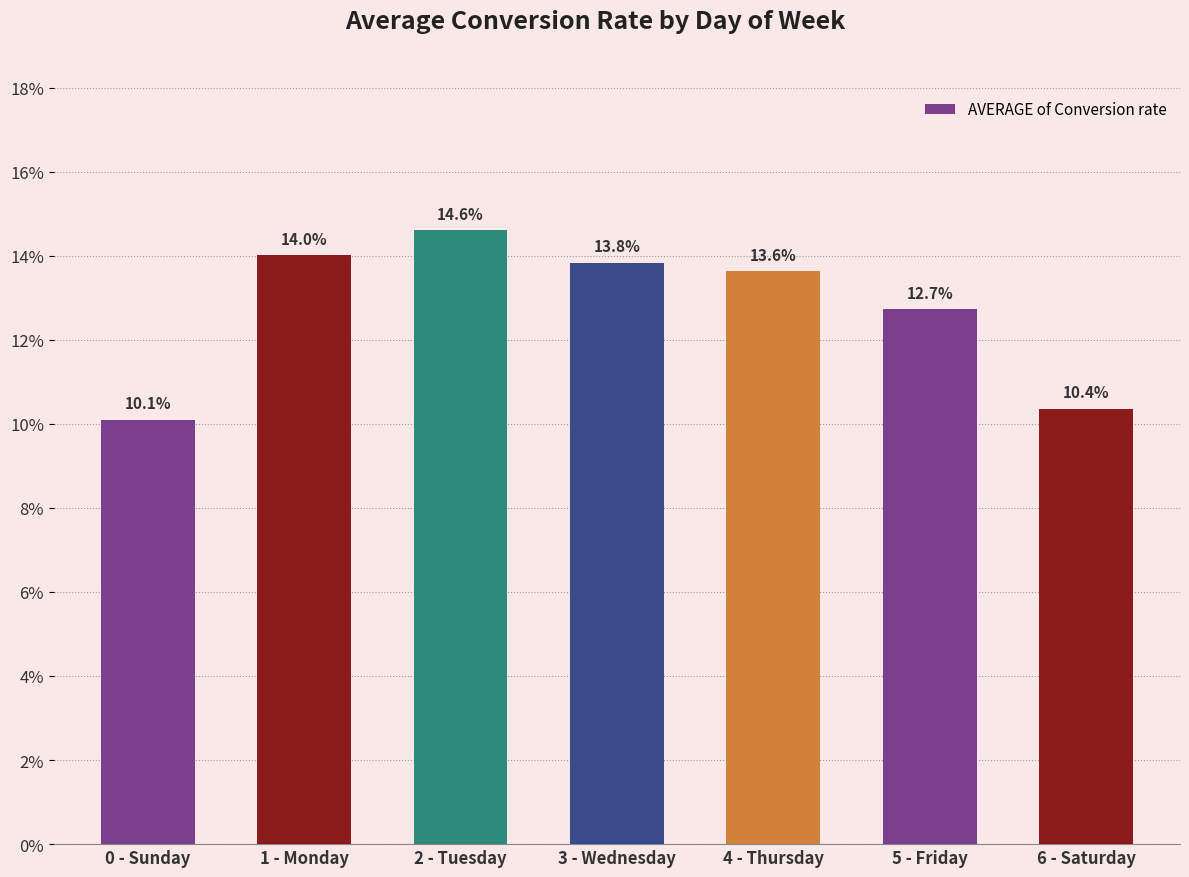

What is the sum of the values at 0 - Sunday and 1 - Monday?

0.2